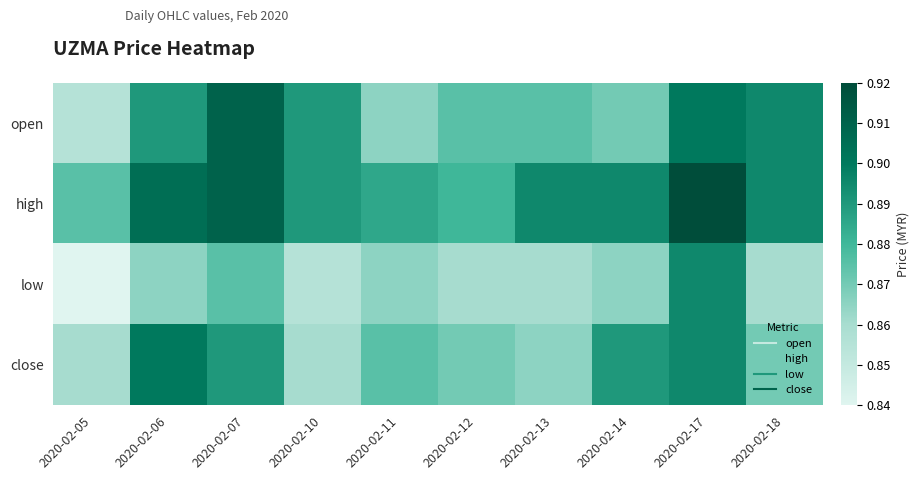

Reading right to left, transcribe all the data shown in this chart.

open: 2020-02-18=0.9	2020-02-17=0.9	2020-02-14=0.9	2020-02-13=0.9	2020-02-12=0.9	2020-02-11=0.9	2020-02-10=0.9	2020-02-07=0.9	2020-02-06=0.9	2020-02-05=0.9
high: 2020-02-18=0.9	2020-02-17=0.9	2020-02-14=0.9	2020-02-13=0.9	2020-02-12=0.9	2020-02-11=0.9	2020-02-10=0.9	2020-02-07=0.9	2020-02-06=0.9	2020-02-05=0.9
low: 2020-02-18=0.9	2020-02-17=0.9	2020-02-14=0.9	2020-02-13=0.9	2020-02-12=0.9	2020-02-11=0.9	2020-02-10=0.9	2020-02-07=0.9	2020-02-06=0.9	2020-02-05=0.8
close: 2020-02-18=0.9	2020-02-17=0.9	2020-02-14=0.9	2020-02-13=0.9	2020-02-12=0.9	2020-02-11=0.9	2020-02-10=0.9	2020-02-07=0.9	2020-02-06=0.9	2020-02-05=0.9